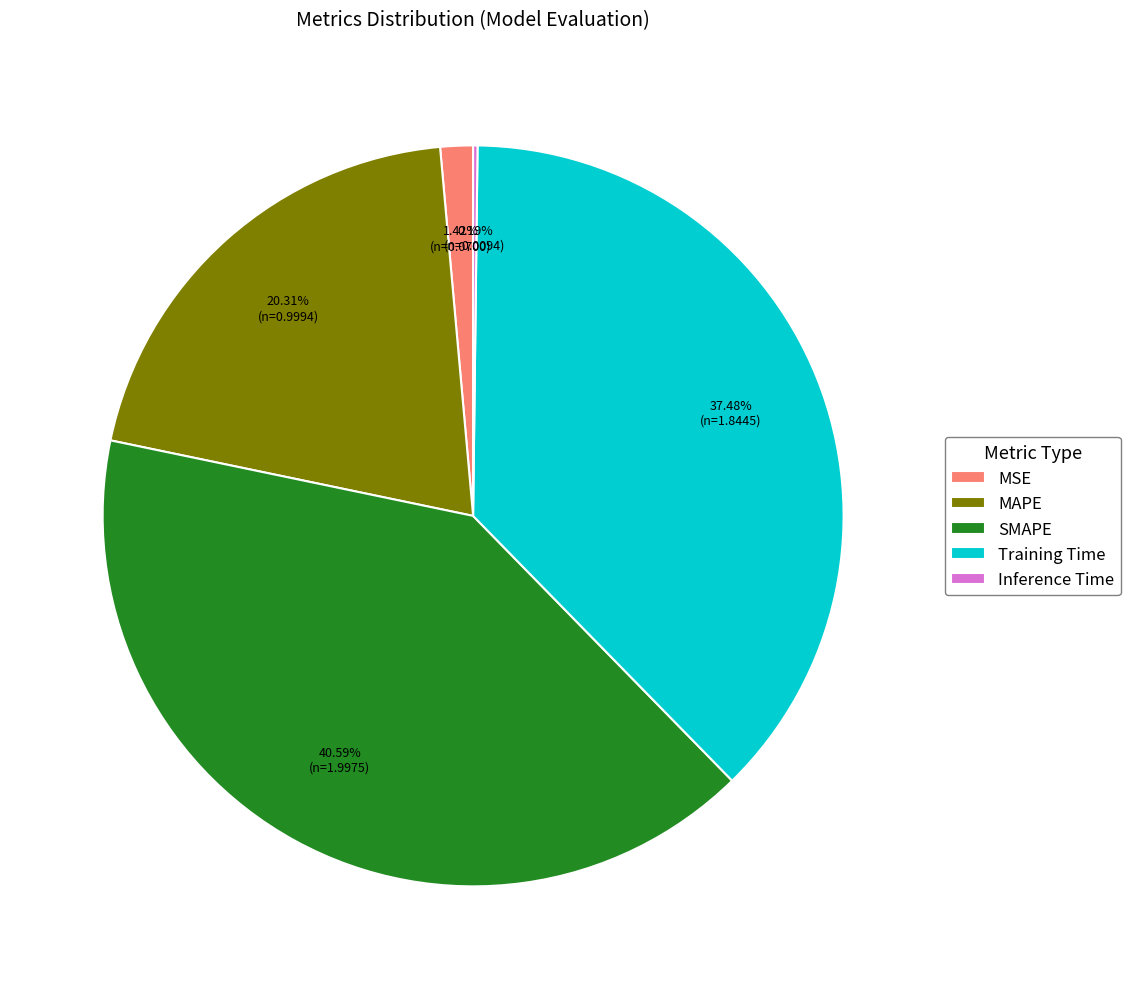

What is the ratio of the value at SMAPE to the value at Training Time?

1.1